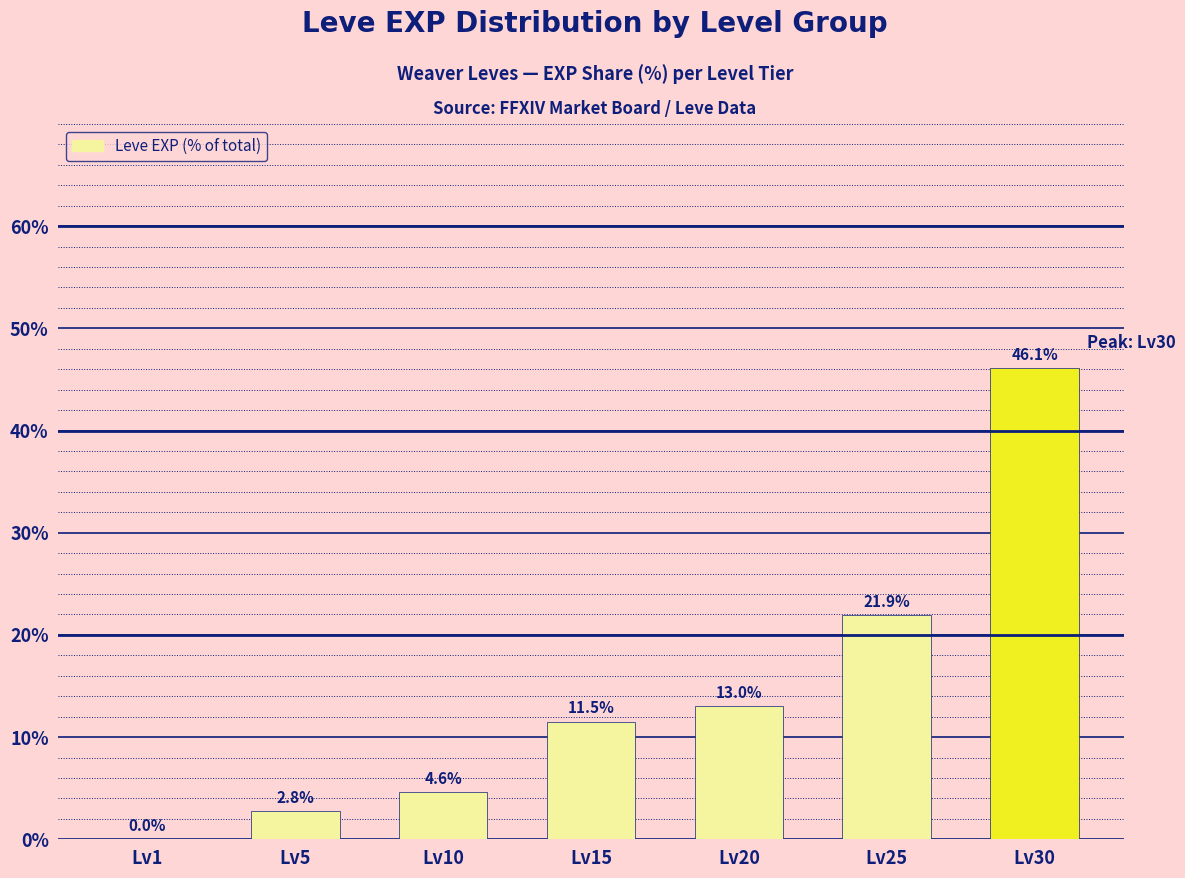

True or false: the data shows 4.6 at Lv10.

True